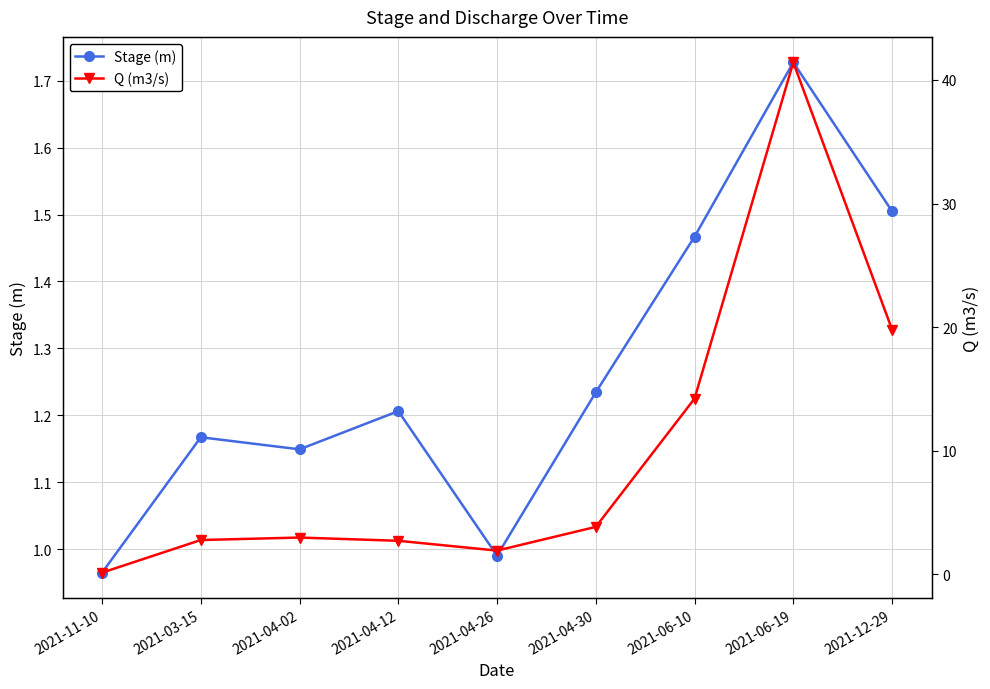

True or false: Q (m3/s) has a value of 3.0 at 2021-04-02.

True